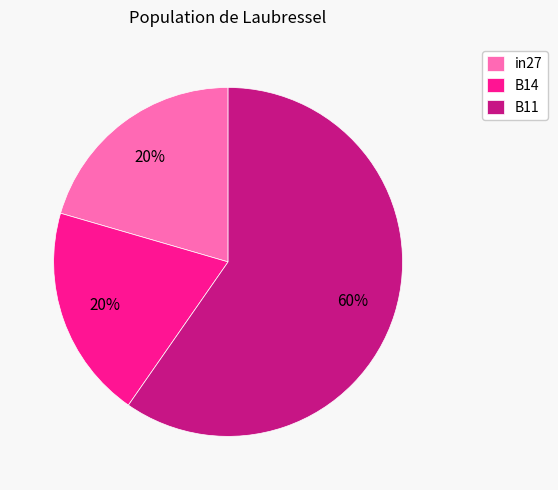

Which category has the biggest portion of the pie?

B11